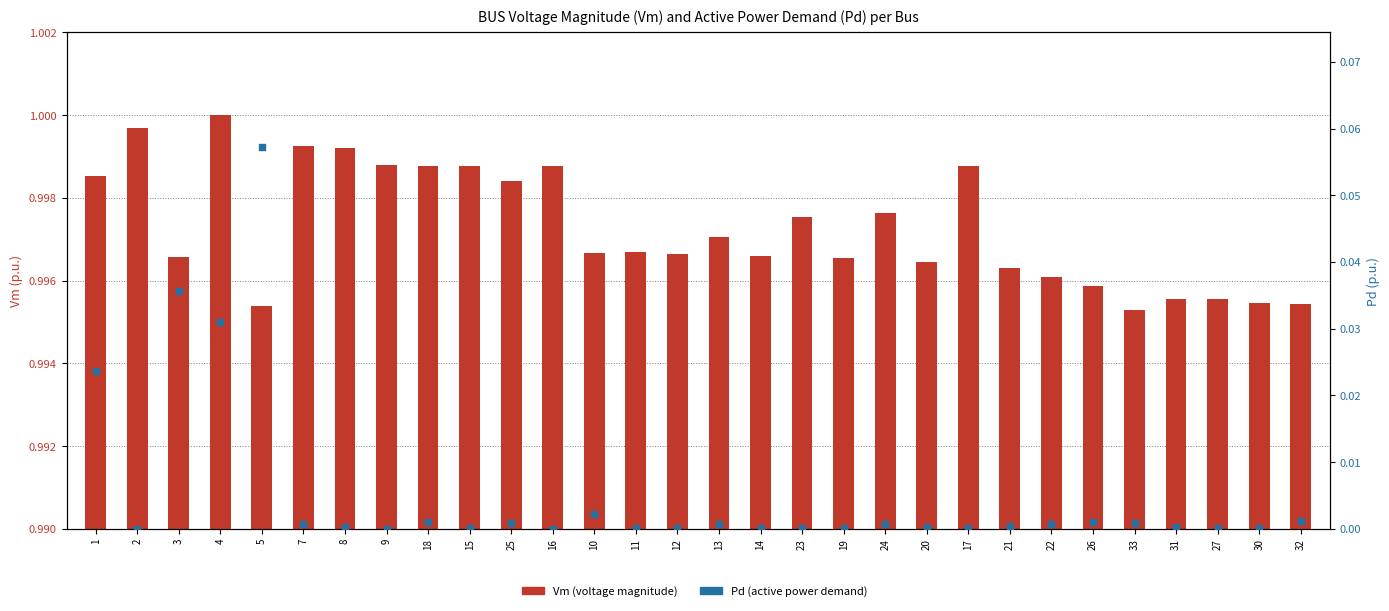

Which series has the largest total across all categories?

Vm (voltage magnitude)